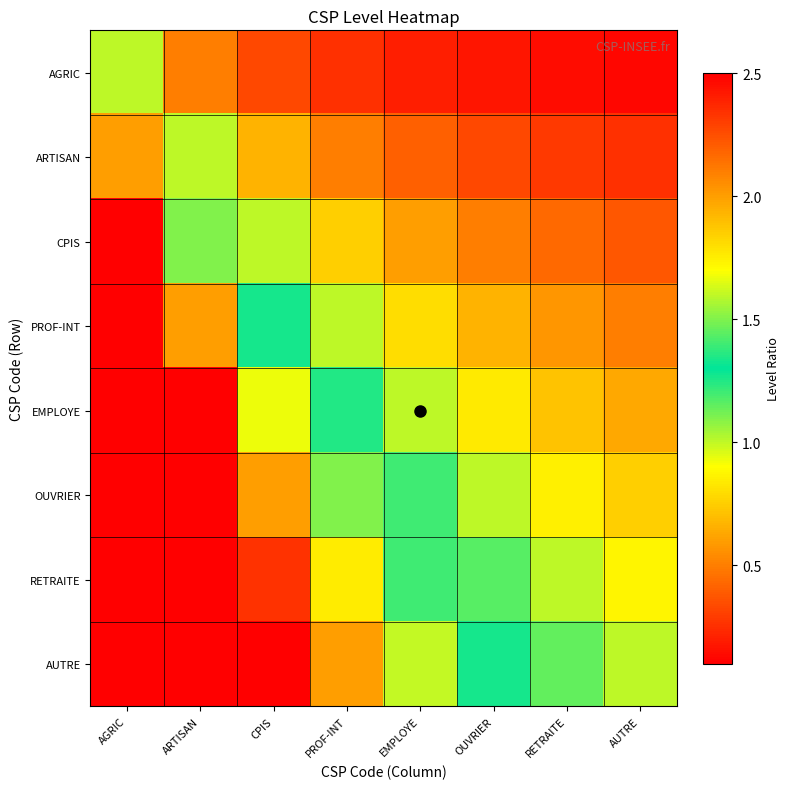

What is the difference between the highest and lowest values at OUVRIER?

1.2